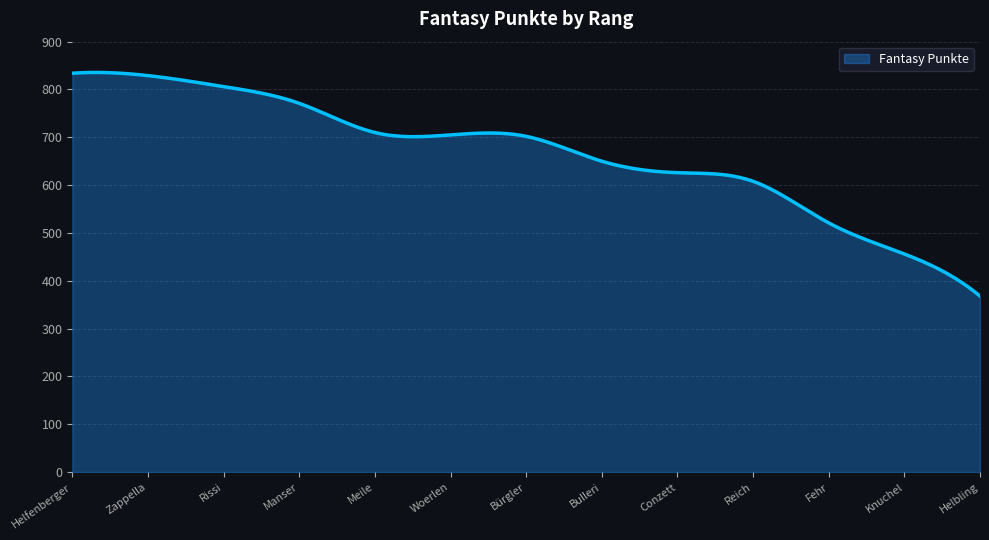

What is the greatest value displayed?

835.6